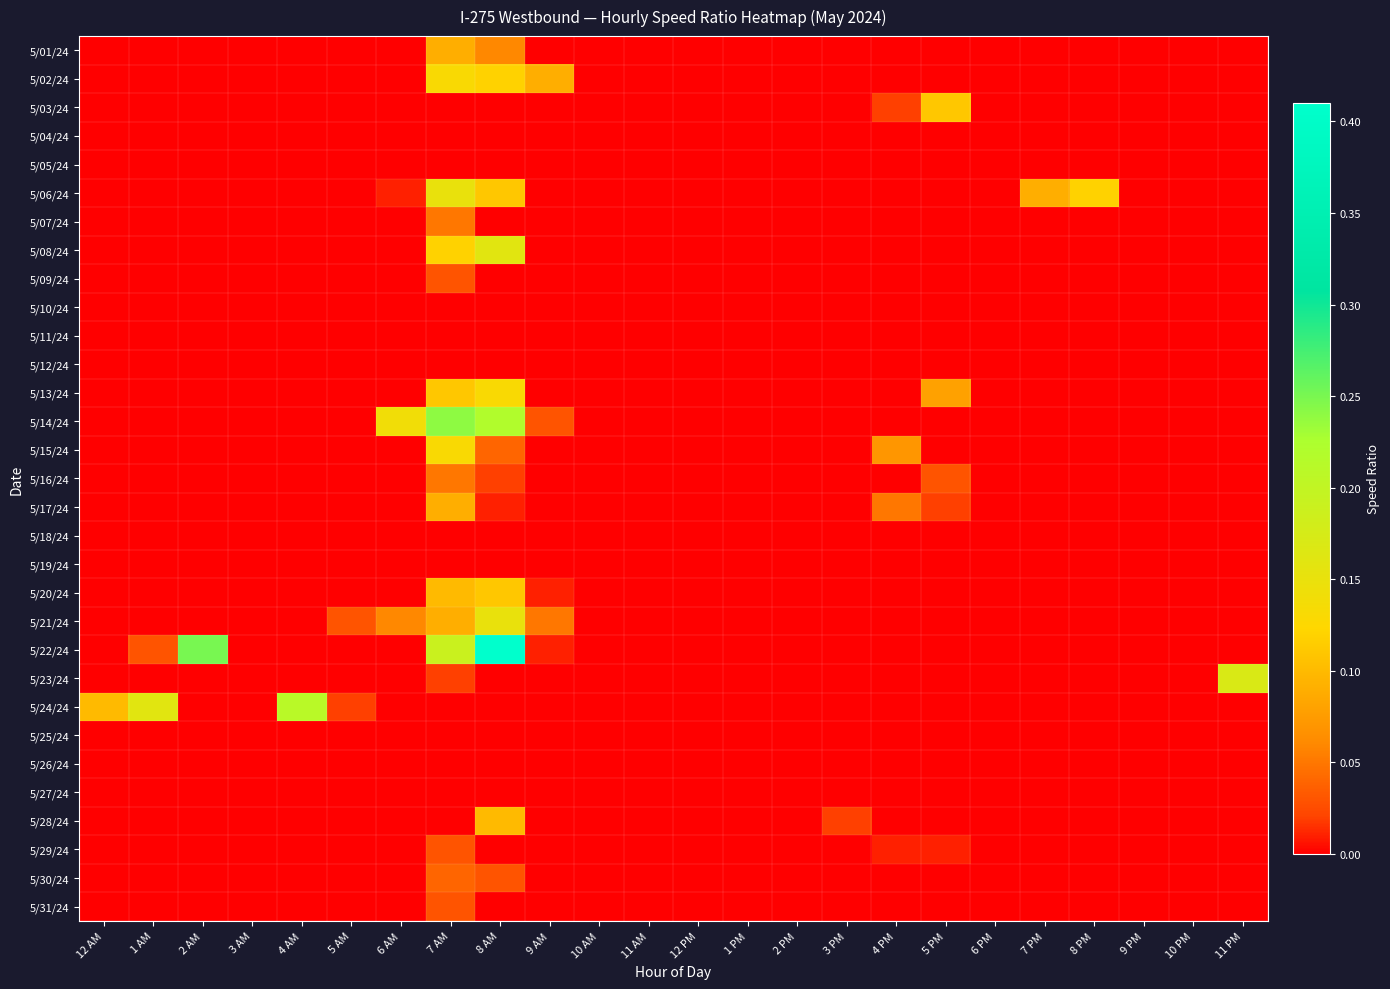

At how many categories does at least one series exceed 0?

15